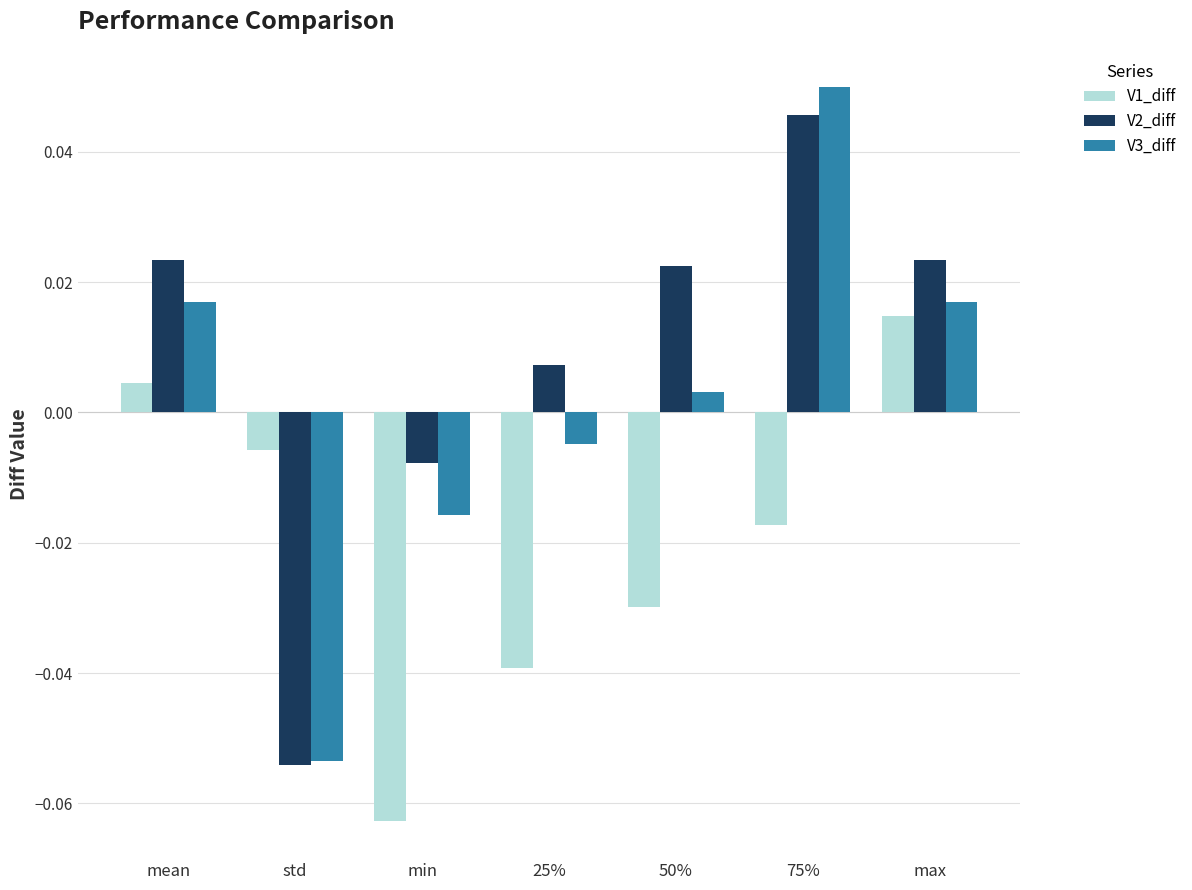

At how many categories does at least one series exceed 0?

5